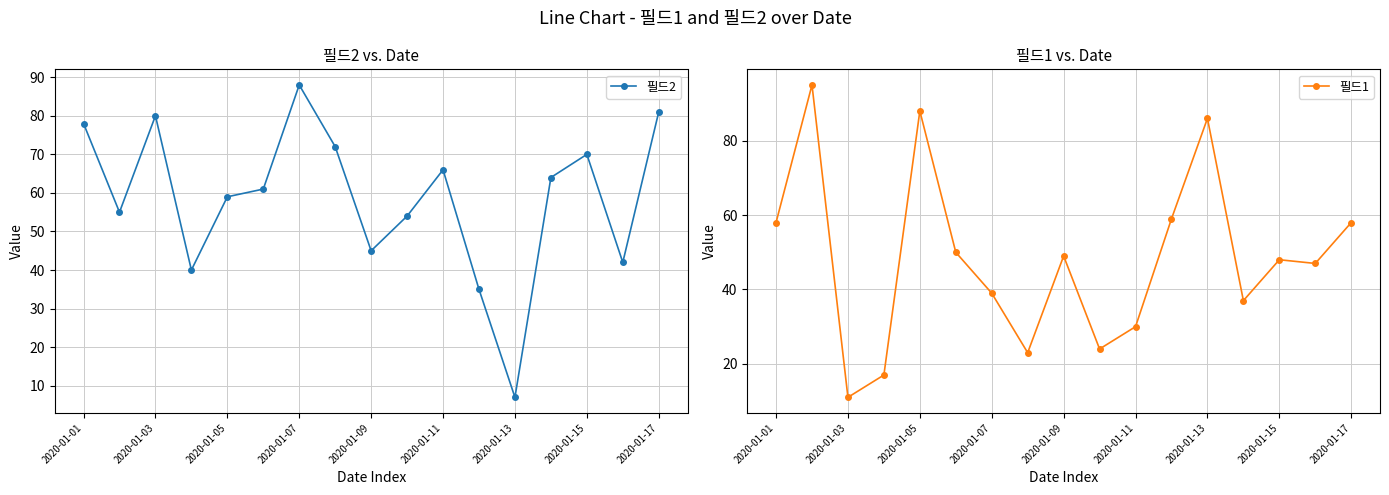

Where is the first local minimum for 필드1?

2020-01-03